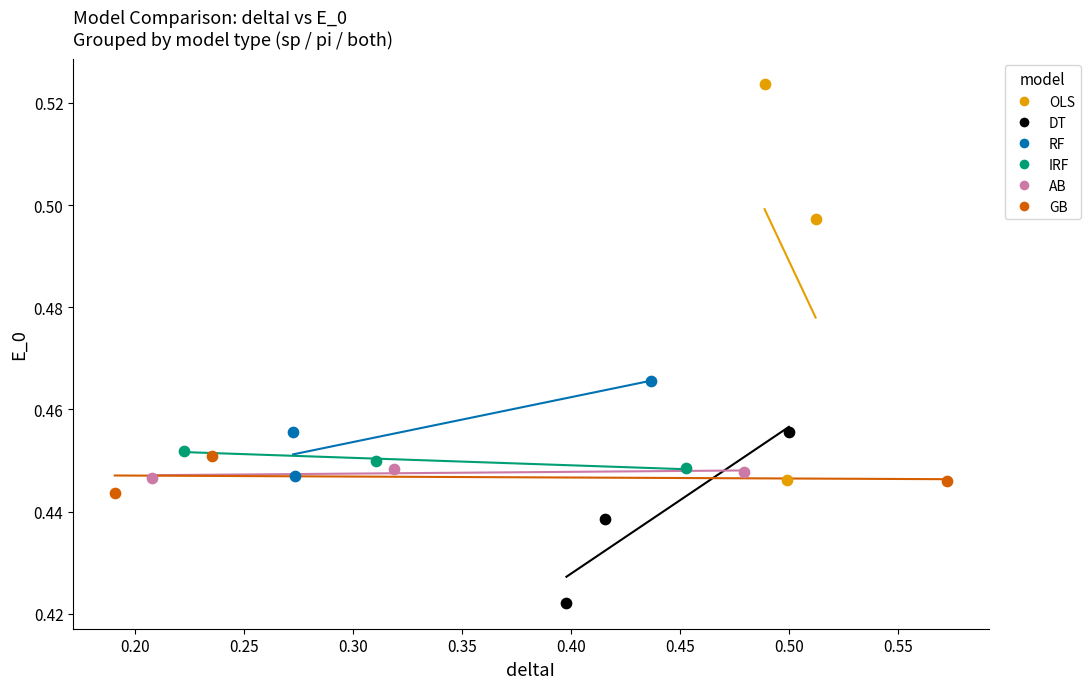

Which series contains the lowest Y value?

DT